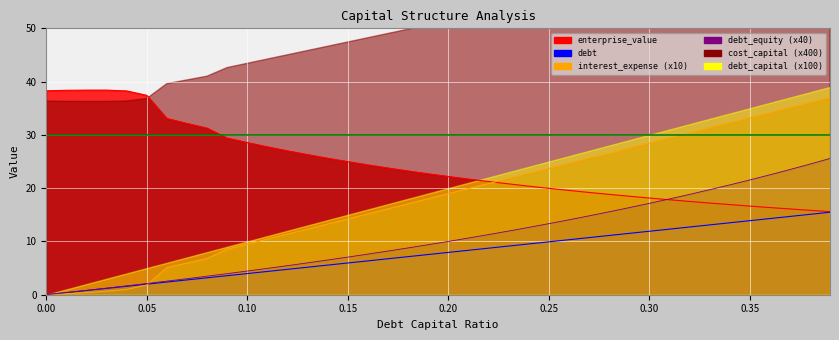

Is it true that enterprise_value equals 26.3 at 0.39?

False